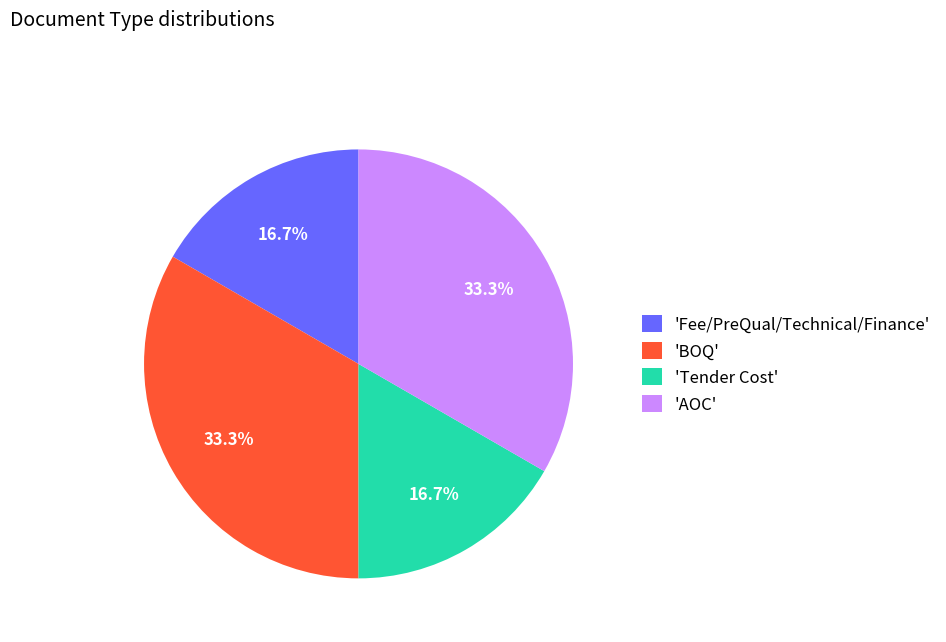

Does 'BOQ' account for over 50% of the chart?

No